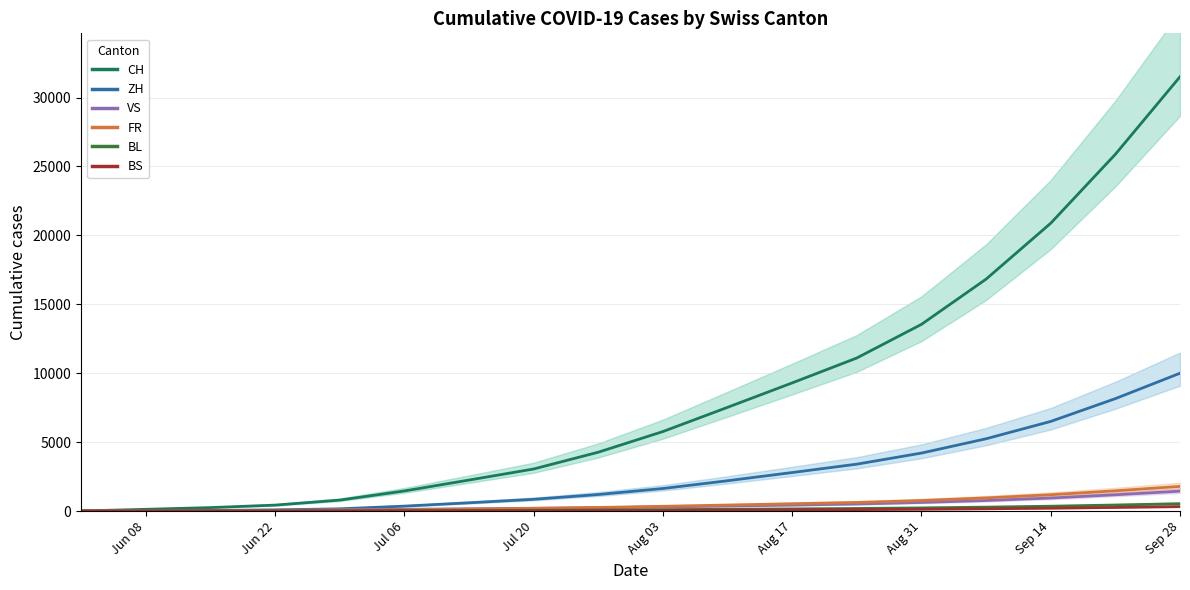

What is the difference between the VS values at 17 and Sep 28?

1200